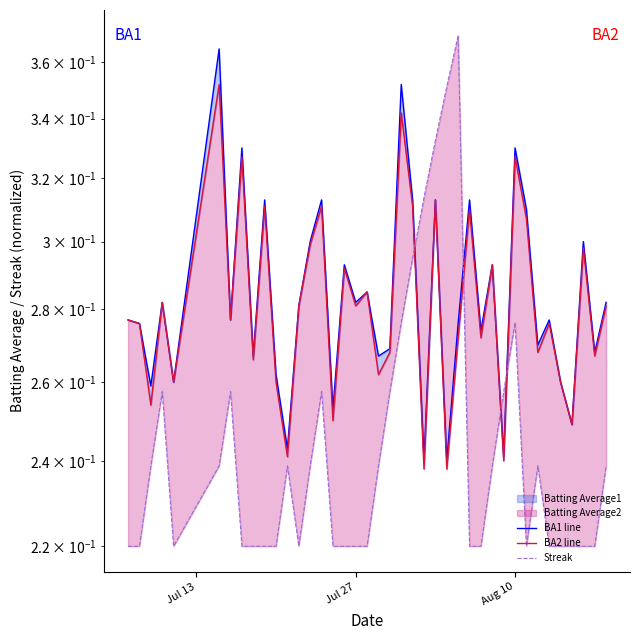

True or false: BA2 line and BA1 line intersect in this chart.

False